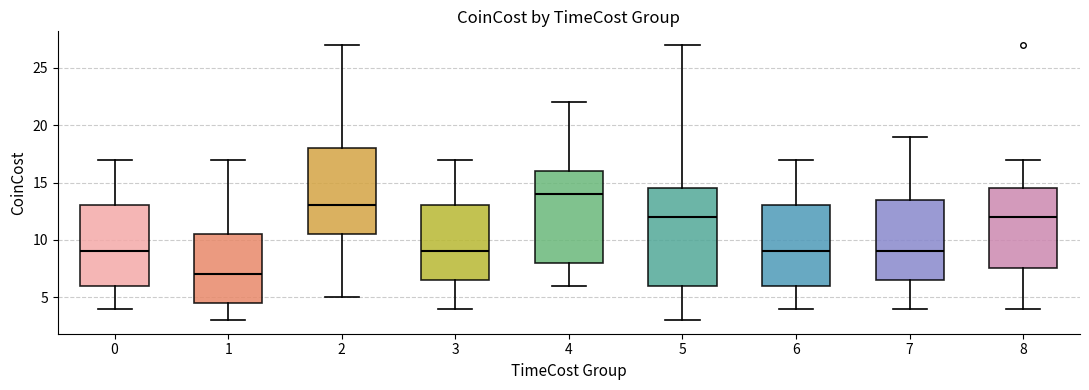

Reading left to right, read every box against the y-axis: the position of its median line, the range the box covers, and the ends of its whiskers. The values are not printed on the chart, so give them approximately, as read against the axis.

0: median 9.0, box 6.0 to 13.0, whiskers 4.0 to 17.0
1: median 7.0, box 4.5 to 10.5, whiskers 3.0 to 17.0
2: median 13.0, box 10.5 to 18.0, whiskers 5.0 to 27.0
3: median 9.0, box 6.5 to 13.0, whiskers 4.0 to 17.0
4: median 14.0, box 8.0 to 16.0, whiskers 6.0 to 22.0
5: median 12.0, box 6.0 to 14.5, whiskers 3.0 to 27.0
6: median 9.0, box 6.0 to 13.0, whiskers 4.0 to 17.0
7: median 9.0, box 6.5 to 13.5, whiskers 4.0 to 19.0
8: median 12.0, box 7.5 to 14.5, whiskers 4.0 to 17.0